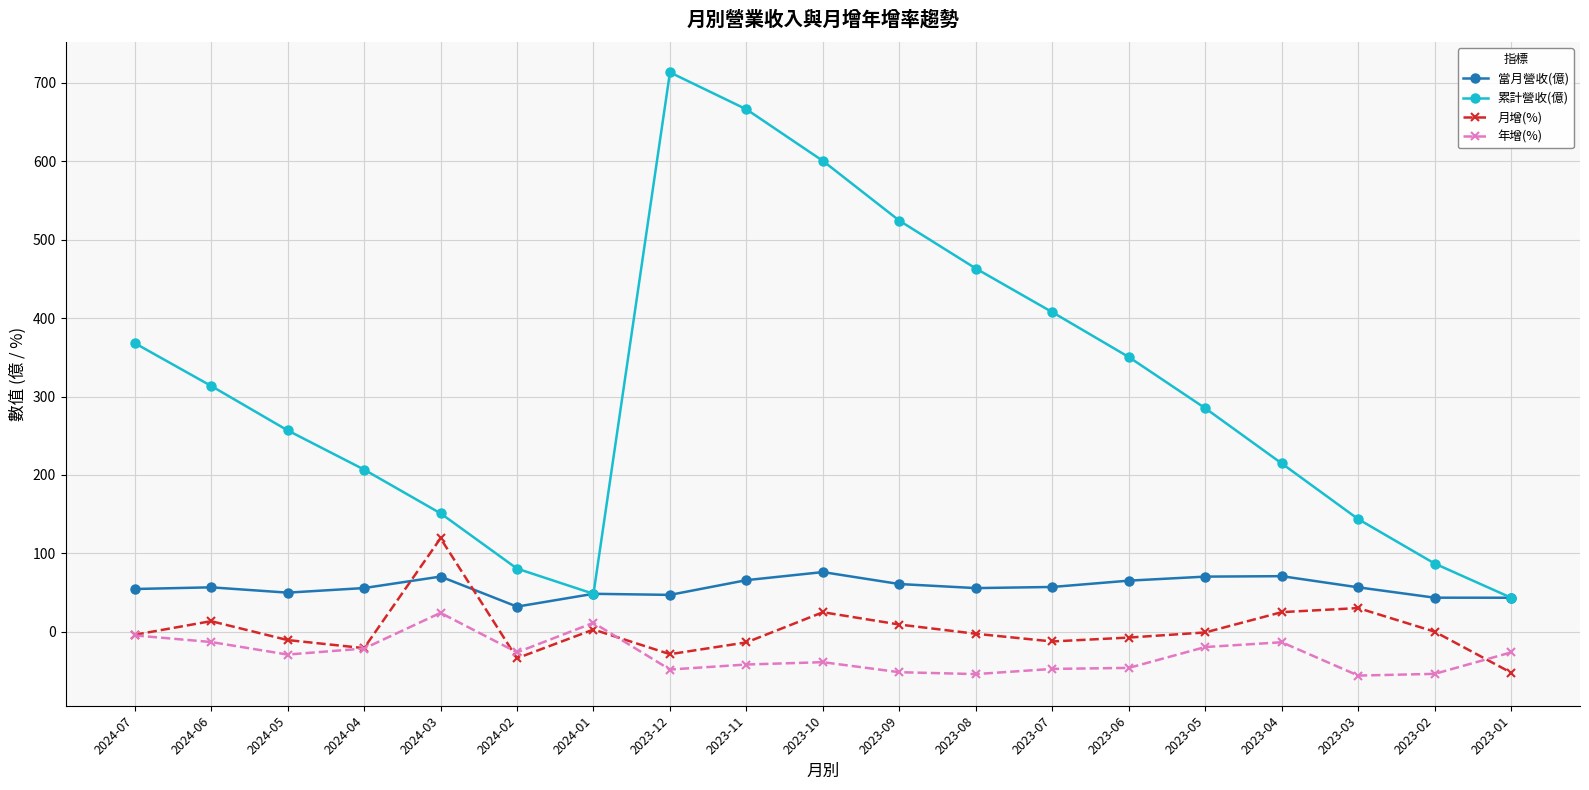

What is the minimum value for 累計營收(億)?

43.5